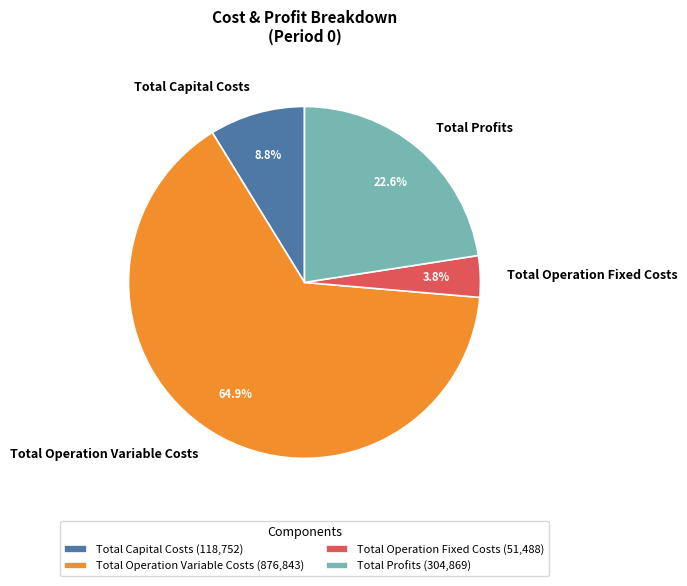

To the nearest percent, what is the difference between the Total Capital Costs and Total Operation Variable Costs slice percentages?

56%